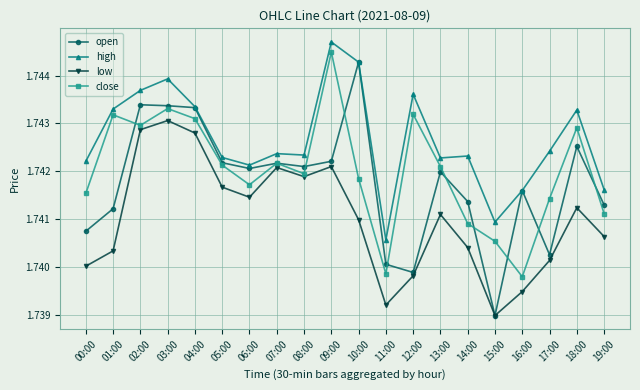

Which series changed the most between 09:00 and 15:00?

close